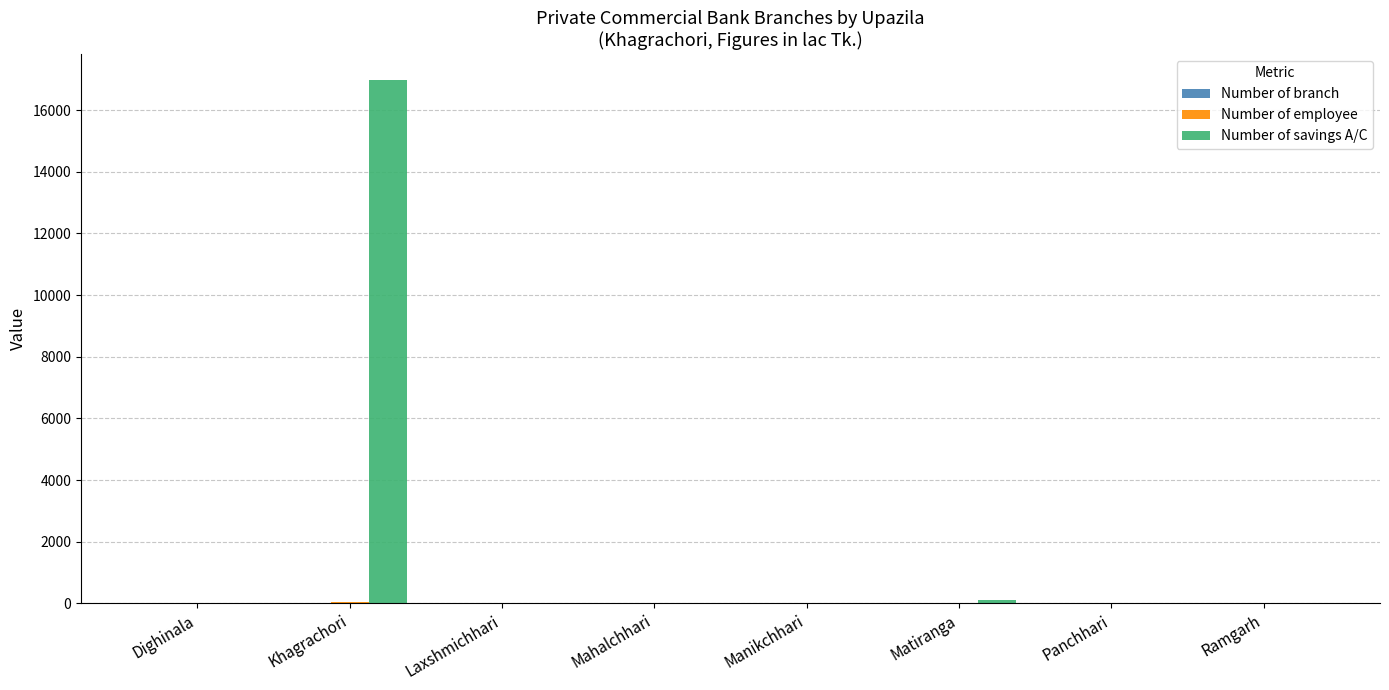

What is the maximum value shown in the chart?

16969